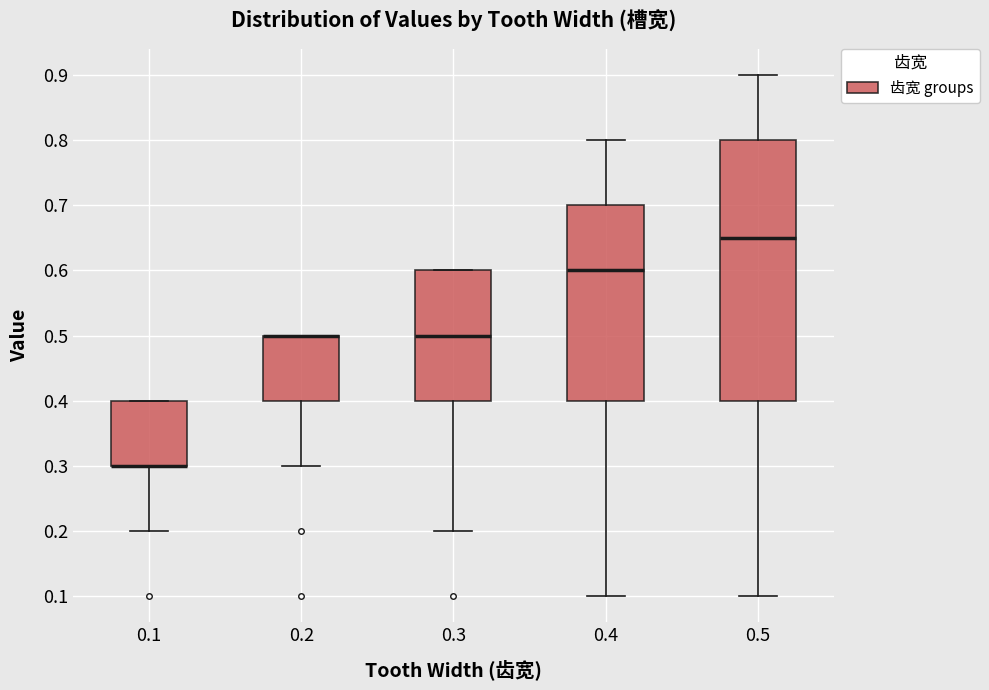

Reading left to right, read every box against the y-axis: the position of its median line, the range the box covers, and the ends of its whiskers. The values are not printed on the chart, so give them approximately, as read against the axis.

0.1: median 0.30 (drawn on the box's lower edge), box 0.30 to 0.40, whiskers 0.20 to 0.40
0.2: median 0.50 (drawn on the box's upper edge), box 0.40 to 0.50, whiskers 0.30 to 0.50
0.3: median 0.50, box 0.40 to 0.60, whiskers 0.20 to 0.60
0.4: median 0.60, box 0.40 to 0.70, whiskers 0.10 to 0.80
0.5: median 0.65, box 0.40 to 0.80, whiskers 0.10 to 0.90